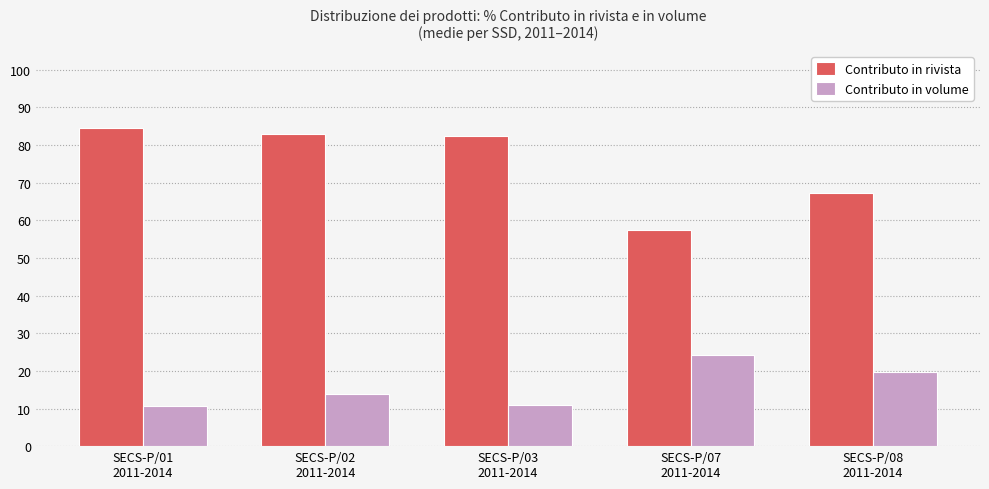

What is the sum of all Contributo in volume values?

79.6